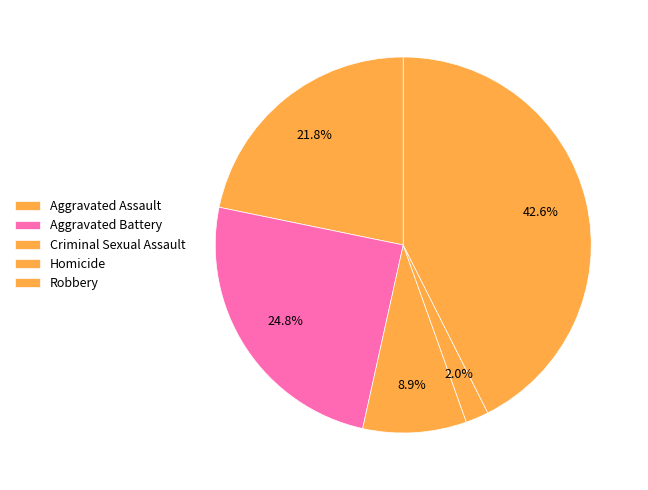

To the nearest percent, what is the combined percentage of Homicide and Robbery?

45%